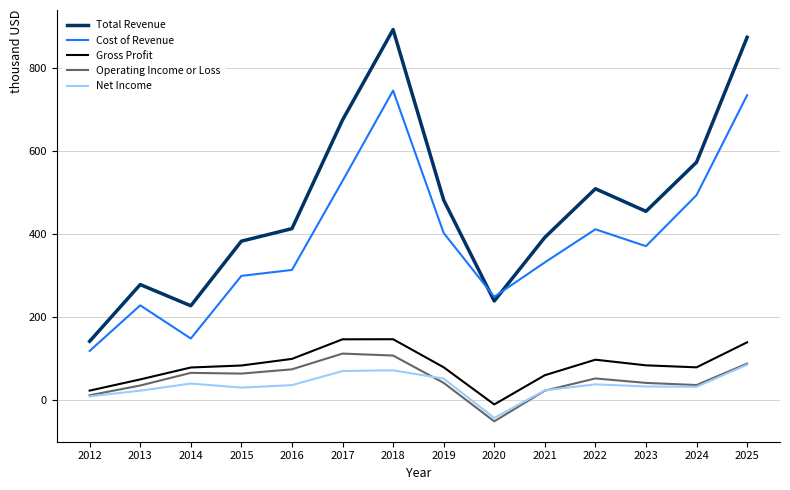

Does the chart display data point markers on the line(s)?

No